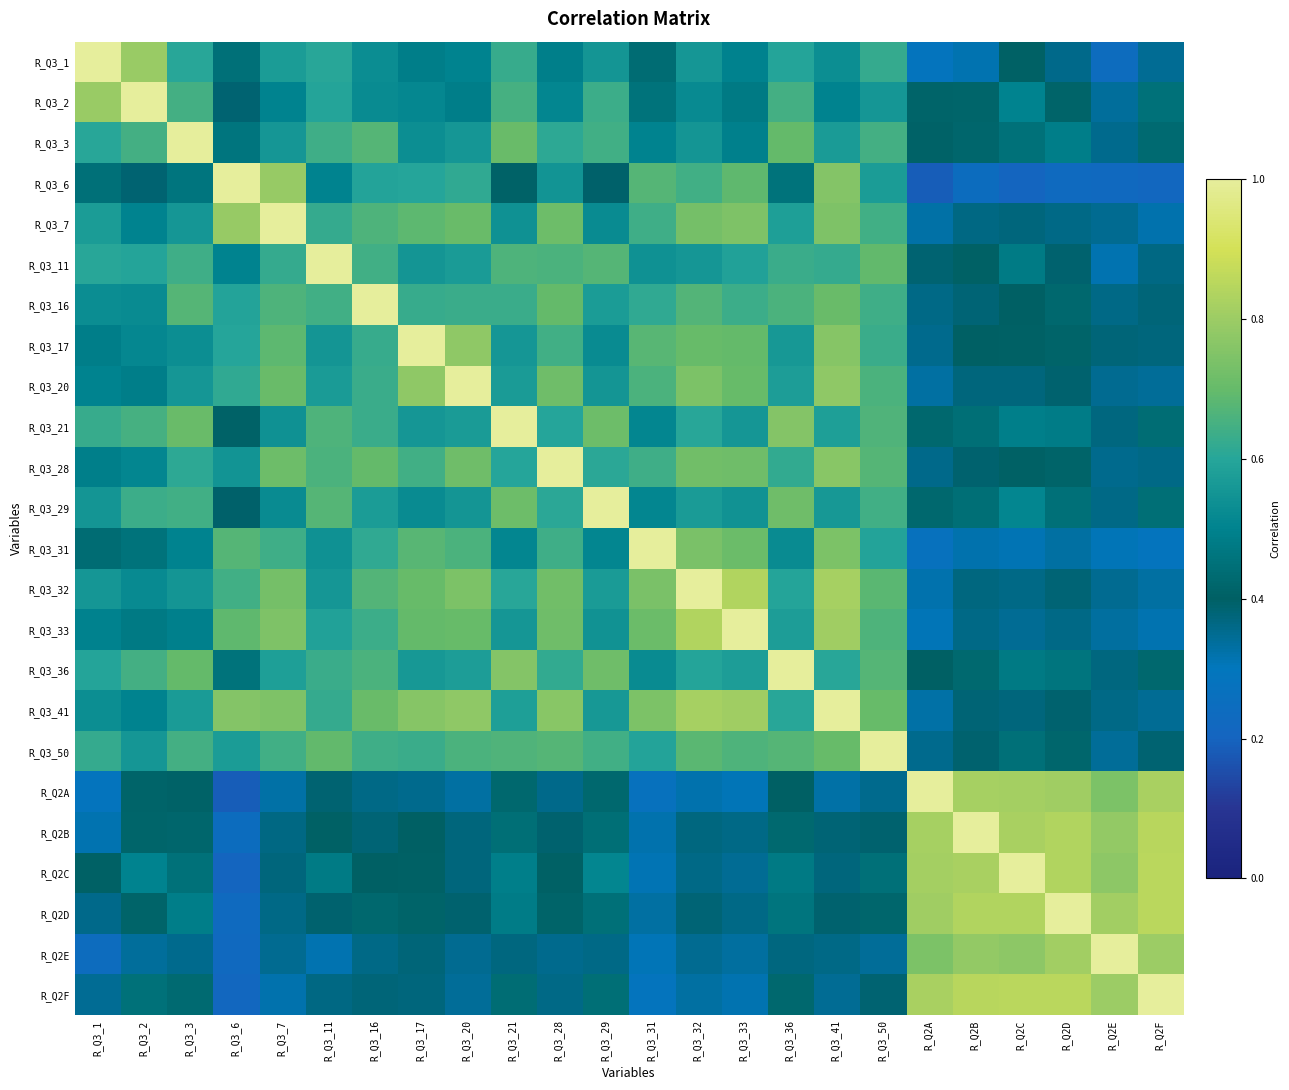

Reading left to right, extract all data points from this chart.

R_Q3_1: R_Q3_1=1.0	R_Q3_2=0.8	R_Q3_3=0.6	R_Q3_6=0.4	R_Q3_7=0.6	R_Q3_11=0.6	R_Q3_16=0.5	R_Q3_17=0.5	R_Q3_20=0.5	R_Q3_21=0.6	R_Q3_28=0.5	R_Q3_29=0.6	R_Q3_31=0.4	R_Q3_32=0.6	R_Q3_33=0.5	R_Q3_36=0.6	R_Q3_41=0.5	R_Q3_50=0.6	R_Q2A=0.3	R_Q2B=0.3	R_Q2C=0.4	R_Q2D=0.4	R_Q2E=0.2	R_Q2F=0.3
R_Q3_2: R_Q3_1=0.8	R_Q3_2=1.0	R_Q3_3=0.6	R_Q3_6=0.4	R_Q3_7=0.5	R_Q3_11=0.6	R_Q3_16=0.5	R_Q3_17=0.5	R_Q3_20=0.5	R_Q3_21=0.7	R_Q3_28=0.5	R_Q3_29=0.6	R_Q3_31=0.5	R_Q3_32=0.5	R_Q3_33=0.5	R_Q3_36=0.6	R_Q3_41=0.5	R_Q3_50=0.6	R_Q2A=0.4	R_Q2B=0.4	R_Q2C=0.5	R_Q2D=0.4	R_Q2E=0.3	R_Q2F=0.5
R_Q3_3: R_Q3_1=0.6	R_Q3_2=0.6	R_Q3_3=1.0	R_Q3_6=0.5	R_Q3_7=0.6	R_Q3_11=0.6	R_Q3_16=0.7	R_Q3_17=0.5	R_Q3_20=0.6	R_Q3_21=0.7	R_Q3_28=0.6	R_Q3_29=0.6	R_Q3_31=0.5	R_Q3_32=0.6	R_Q3_33=0.5	R_Q3_36=0.7	R_Q3_41=0.6	R_Q3_50=0.6	R_Q2A=0.4	R_Q2B=0.4	R_Q2C=0.5	R_Q2D=0.5	R_Q2E=0.4	R_Q2F=0.4
R_Q3_6: R_Q3_1=0.4	R_Q3_2=0.4	R_Q3_3=0.5	R_Q3_6=1.0	R_Q3_7=0.8	R_Q3_11=0.5	R_Q3_16=0.6	R_Q3_17=0.6	R_Q3_20=0.6	R_Q3_21=0.4	R_Q3_28=0.5	R_Q3_29=0.4	R_Q3_31=0.7	R_Q3_32=0.6	R_Q3_33=0.7	R_Q3_36=0.5	R_Q3_41=0.8	R_Q3_50=0.6	R_Q2A=0.2	R_Q2B=0.2	R_Q2C=0.2	R_Q2D=0.2	R_Q2E=0.2	R_Q2F=0.2
R_Q3_7: R_Q3_1=0.6	R_Q3_2=0.5	R_Q3_3=0.6	R_Q3_6=0.8	R_Q3_7=1.0	R_Q3_11=0.6	R_Q3_16=0.7	R_Q3_17=0.7	R_Q3_20=0.7	R_Q3_21=0.5	R_Q3_28=0.7	R_Q3_29=0.5	R_Q3_31=0.6	R_Q3_32=0.7	R_Q3_33=0.7	R_Q3_36=0.6	R_Q3_41=0.7	R_Q3_50=0.6	R_Q2A=0.3	R_Q2B=0.4	R_Q2C=0.4	R_Q2D=0.4	R_Q2E=0.3	R_Q2F=0.3
R_Q3_11: R_Q3_1=0.6	R_Q3_2=0.6	R_Q3_3=0.6	R_Q3_6=0.5	R_Q3_7=0.6	R_Q3_11=1.0	R_Q3_16=0.6	R_Q3_17=0.6	R_Q3_20=0.6	R_Q3_21=0.7	R_Q3_28=0.7	R_Q3_29=0.7	R_Q3_31=0.5	R_Q3_32=0.6	R_Q3_33=0.6	R_Q3_36=0.6	R_Q3_41=0.6	R_Q3_50=0.7	R_Q2A=0.4	R_Q2B=0.4	R_Q2C=0.5	R_Q2D=0.4	R_Q2E=0.3	R_Q2F=0.4
R_Q3_16: R_Q3_1=0.5	R_Q3_2=0.5	R_Q3_3=0.7	R_Q3_6=0.6	R_Q3_7=0.7	R_Q3_11=0.6	R_Q3_16=1.0	R_Q3_17=0.6	R_Q3_20=0.6	R_Q3_21=0.6	R_Q3_28=0.7	R_Q3_29=0.6	R_Q3_31=0.6	R_Q3_32=0.7	R_Q3_33=0.6	R_Q3_36=0.7	R_Q3_41=0.7	R_Q3_50=0.6	R_Q2A=0.4	R_Q2B=0.4	R_Q2C=0.4	R_Q2D=0.4	R_Q2E=0.4	R_Q2F=0.4
R_Q3_17: R_Q3_1=0.5	R_Q3_2=0.5	R_Q3_3=0.5	R_Q3_6=0.6	R_Q3_7=0.7	R_Q3_11=0.6	R_Q3_16=0.6	R_Q3_17=1.0	R_Q3_20=0.8	R_Q3_21=0.6	R_Q3_28=0.6	R_Q3_29=0.5	R_Q3_31=0.7	R_Q3_32=0.7	R_Q3_33=0.7	R_Q3_36=0.6	R_Q3_41=0.8	R_Q3_50=0.6	R_Q2A=0.4	R_Q2B=0.4	R_Q2C=0.4	R_Q2D=0.4	R_Q2E=0.4	R_Q2F=0.4
R_Q3_20: R_Q3_1=0.5	R_Q3_2=0.5	R_Q3_3=0.6	R_Q3_6=0.6	R_Q3_7=0.7	R_Q3_11=0.6	R_Q3_16=0.6	R_Q3_17=0.8	R_Q3_20=1.0	R_Q3_21=0.6	R_Q3_28=0.7	R_Q3_29=0.6	R_Q3_31=0.7	R_Q3_32=0.7	R_Q3_33=0.7	R_Q3_36=0.6	R_Q3_41=0.8	R_Q3_50=0.7	R_Q2A=0.3	R_Q2B=0.4	R_Q2C=0.4	R_Q2D=0.4	R_Q2E=0.3	R_Q2F=0.3
R_Q3_21: R_Q3_1=0.6	R_Q3_2=0.7	R_Q3_3=0.7	R_Q3_6=0.4	R_Q3_7=0.5	R_Q3_11=0.7	R_Q3_16=0.6	R_Q3_17=0.6	R_Q3_20=0.6	R_Q3_21=1.0	R_Q3_28=0.6	R_Q3_29=0.7	R_Q3_31=0.5	R_Q3_32=0.6	R_Q3_33=0.6	R_Q3_36=0.8	R_Q3_41=0.6	R_Q3_50=0.7	R_Q2A=0.4	R_Q2B=0.4	R_Q2C=0.5	R_Q2D=0.5	R_Q2E=0.4	R_Q2F=0.4
R_Q3_28: R_Q3_1=0.5	R_Q3_2=0.5	R_Q3_3=0.6	R_Q3_6=0.5	R_Q3_7=0.7	R_Q3_11=0.7	R_Q3_16=0.7	R_Q3_17=0.6	R_Q3_20=0.7	R_Q3_21=0.6	R_Q3_28=1.0	R_Q3_29=0.6	R_Q3_31=0.6	R_Q3_32=0.7	R_Q3_33=0.7	R_Q3_36=0.6	R_Q3_41=0.8	R_Q3_50=0.7	R_Q2A=0.4	R_Q2B=0.4	R_Q2C=0.4	R_Q2D=0.4	R_Q2E=0.4	R_Q2F=0.4
R_Q3_29: R_Q3_1=0.6	R_Q3_2=0.6	R_Q3_3=0.6	R_Q3_6=0.4	R_Q3_7=0.5	R_Q3_11=0.7	R_Q3_16=0.6	R_Q3_17=0.5	R_Q3_20=0.6	R_Q3_21=0.7	R_Q3_28=0.6	R_Q3_29=1.0	R_Q3_31=0.5	R_Q3_32=0.6	R_Q3_33=0.5	R_Q3_36=0.7	R_Q3_41=0.6	R_Q3_50=0.6	R_Q2A=0.4	R_Q2B=0.4	R_Q2C=0.5	R_Q2D=0.4	R_Q2E=0.4	R_Q2F=0.4
R_Q3_31: R_Q3_1=0.4	R_Q3_2=0.5	R_Q3_3=0.5	R_Q3_6=0.7	R_Q3_7=0.6	R_Q3_11=0.5	R_Q3_16=0.6	R_Q3_17=0.7	R_Q3_20=0.7	R_Q3_21=0.5	R_Q3_28=0.6	R_Q3_29=0.5	R_Q3_31=1.0	R_Q3_32=0.7	R_Q3_33=0.7	R_Q3_36=0.5	R_Q3_41=0.7	R_Q3_50=0.6	R_Q2A=0.3	R_Q2B=0.3	R_Q2C=0.3	R_Q2D=0.3	R_Q2E=0.3	R_Q2F=0.3
R_Q3_32: R_Q3_1=0.6	R_Q3_2=0.5	R_Q3_3=0.6	R_Q3_6=0.6	R_Q3_7=0.7	R_Q3_11=0.6	R_Q3_16=0.7	R_Q3_17=0.7	R_Q3_20=0.7	R_Q3_21=0.6	R_Q3_28=0.7	R_Q3_29=0.6	R_Q3_31=0.7	R_Q3_32=1.0	R_Q3_33=0.8	R_Q3_36=0.6	R_Q3_41=0.8	R_Q3_50=0.7	R_Q2A=0.3	R_Q2B=0.4	R_Q2C=0.4	R_Q2D=0.4	R_Q2E=0.3	R_Q2F=0.3
R_Q3_33: R_Q3_1=0.5	R_Q3_2=0.5	R_Q3_3=0.5	R_Q3_6=0.7	R_Q3_7=0.7	R_Q3_11=0.6	R_Q3_16=0.6	R_Q3_17=0.7	R_Q3_20=0.7	R_Q3_21=0.6	R_Q3_28=0.7	R_Q3_29=0.5	R_Q3_31=0.7	R_Q3_32=0.8	R_Q3_33=1.0	R_Q3_36=0.6	R_Q3_41=0.8	R_Q3_50=0.7	R_Q2A=0.3	R_Q2B=0.4	R_Q2C=0.3	R_Q2D=0.4	R_Q2E=0.3	R_Q2F=0.3
R_Q3_36: R_Q3_1=0.6	R_Q3_2=0.6	R_Q3_3=0.7	R_Q3_6=0.5	R_Q3_7=0.6	R_Q3_11=0.6	R_Q3_16=0.7	R_Q3_17=0.6	R_Q3_20=0.6	R_Q3_21=0.8	R_Q3_28=0.6	R_Q3_29=0.7	R_Q3_31=0.5	R_Q3_32=0.6	R_Q3_33=0.6	R_Q3_36=1.0	R_Q3_41=0.6	R_Q3_50=0.7	R_Q2A=0.4	R_Q2B=0.4	R_Q2C=0.5	R_Q2D=0.5	R_Q2E=0.4	R_Q2F=0.4
R_Q3_41: R_Q3_1=0.5	R_Q3_2=0.5	R_Q3_3=0.6	R_Q3_6=0.8	R_Q3_7=0.7	R_Q3_11=0.6	R_Q3_16=0.7	R_Q3_17=0.8	R_Q3_20=0.8	R_Q3_21=0.6	R_Q3_28=0.8	R_Q3_29=0.6	R_Q3_31=0.7	R_Q3_32=0.8	R_Q3_33=0.8	R_Q3_36=0.6	R_Q3_41=1.0	R_Q3_50=0.7	R_Q2A=0.3	R_Q2B=0.4	R_Q2C=0.4	R_Q2D=0.4	R_Q2E=0.4	R_Q2F=0.3
R_Q3_50: R_Q3_1=0.6	R_Q3_2=0.6	R_Q3_3=0.6	R_Q3_6=0.6	R_Q3_7=0.6	R_Q3_11=0.7	R_Q3_16=0.6	R_Q3_17=0.6	R_Q3_20=0.7	R_Q3_21=0.7	R_Q3_28=0.7	R_Q3_29=0.6	R_Q3_31=0.6	R_Q3_32=0.7	R_Q3_33=0.7	R_Q3_36=0.7	R_Q3_41=0.7	R_Q3_50=1.0	R_Q2A=0.4	R_Q2B=0.4	R_Q2C=0.4	R_Q2D=0.4	R_Q2E=0.3	R_Q2F=0.4
R_Q2A: R_Q3_1=0.3	R_Q3_2=0.4	R_Q3_3=0.4	R_Q3_6=0.2	R_Q3_7=0.3	R_Q3_11=0.4	R_Q3_16=0.4	R_Q3_17=0.4	R_Q3_20=0.3	R_Q3_21=0.4	R_Q3_28=0.4	R_Q3_29=0.4	R_Q3_31=0.3	R_Q3_32=0.3	R_Q3_33=0.3	R_Q3_36=0.4	R_Q3_41=0.3	R_Q3_50=0.4	R_Q2A=1.0	R_Q2B=0.8	R_Q2C=0.8	R_Q2D=0.8	R_Q2E=0.7	R_Q2F=0.8
R_Q2B: R_Q3_1=0.3	R_Q3_2=0.4	R_Q3_3=0.4	R_Q3_6=0.2	R_Q3_7=0.4	R_Q3_11=0.4	R_Q3_16=0.4	R_Q3_17=0.4	R_Q3_20=0.4	R_Q3_21=0.4	R_Q3_28=0.4	R_Q3_29=0.4	R_Q3_31=0.3	R_Q3_32=0.4	R_Q3_33=0.4	R_Q3_36=0.4	R_Q3_41=0.4	R_Q3_50=0.4	R_Q2A=0.8	R_Q2B=1.0	R_Q2C=0.8	R_Q2D=0.8	R_Q2E=0.8	R_Q2F=0.9
R_Q2C: R_Q3_1=0.4	R_Q3_2=0.5	R_Q3_3=0.5	R_Q3_6=0.2	R_Q3_7=0.4	R_Q3_11=0.5	R_Q3_16=0.4	R_Q3_17=0.4	R_Q3_20=0.4	R_Q3_21=0.5	R_Q3_28=0.4	R_Q3_29=0.5	R_Q3_31=0.3	R_Q3_32=0.4	R_Q3_33=0.3	R_Q3_36=0.5	R_Q3_41=0.4	R_Q3_50=0.4	R_Q2A=0.8	R_Q2B=0.8	R_Q2C=1.0	R_Q2D=0.8	R_Q2E=0.8	R_Q2F=0.9
R_Q2D: R_Q3_1=0.4	R_Q3_2=0.4	R_Q3_3=0.5	R_Q3_6=0.2	R_Q3_7=0.4	R_Q3_11=0.4	R_Q3_16=0.4	R_Q3_17=0.4	R_Q3_20=0.4	R_Q3_21=0.5	R_Q3_28=0.4	R_Q3_29=0.4	R_Q3_31=0.3	R_Q3_32=0.4	R_Q3_33=0.4	R_Q3_36=0.5	R_Q3_41=0.4	R_Q3_50=0.4	R_Q2A=0.8	R_Q2B=0.8	R_Q2C=0.8	R_Q2D=1.0	R_Q2E=0.8	R_Q2F=0.9
R_Q2E: R_Q3_1=0.2	R_Q3_2=0.3	R_Q3_3=0.4	R_Q3_6=0.2	R_Q3_7=0.3	R_Q3_11=0.3	R_Q3_16=0.4	R_Q3_17=0.4	R_Q3_20=0.3	R_Q3_21=0.4	R_Q3_28=0.4	R_Q3_29=0.4	R_Q3_31=0.3	R_Q3_32=0.3	R_Q3_33=0.3	R_Q3_36=0.4	R_Q3_41=0.4	R_Q3_50=0.3	R_Q2A=0.7	R_Q2B=0.8	R_Q2C=0.8	R_Q2D=0.8	R_Q2E=1.0	R_Q2F=0.8
R_Q2F: R_Q3_1=0.3	R_Q3_2=0.5	R_Q3_3=0.4	R_Q3_6=0.2	R_Q3_7=0.3	R_Q3_11=0.4	R_Q3_16=0.4	R_Q3_17=0.4	R_Q3_20=0.3	R_Q3_21=0.4	R_Q3_28=0.4	R_Q3_29=0.4	R_Q3_31=0.3	R_Q3_32=0.3	R_Q3_33=0.3	R_Q3_36=0.4	R_Q3_41=0.3	R_Q3_50=0.4	R_Q2A=0.8	R_Q2B=0.9	R_Q2C=0.9	R_Q2D=0.9	R_Q2E=0.8	R_Q2F=1.0